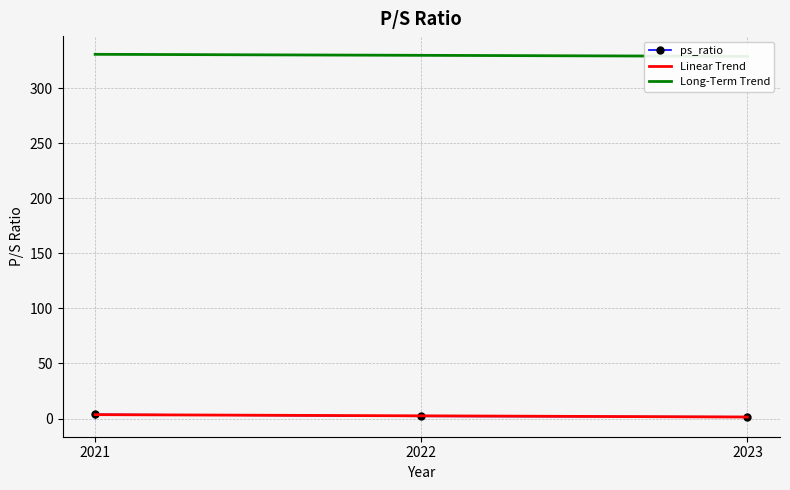

What is the value of the 1st point from the left?

3.7